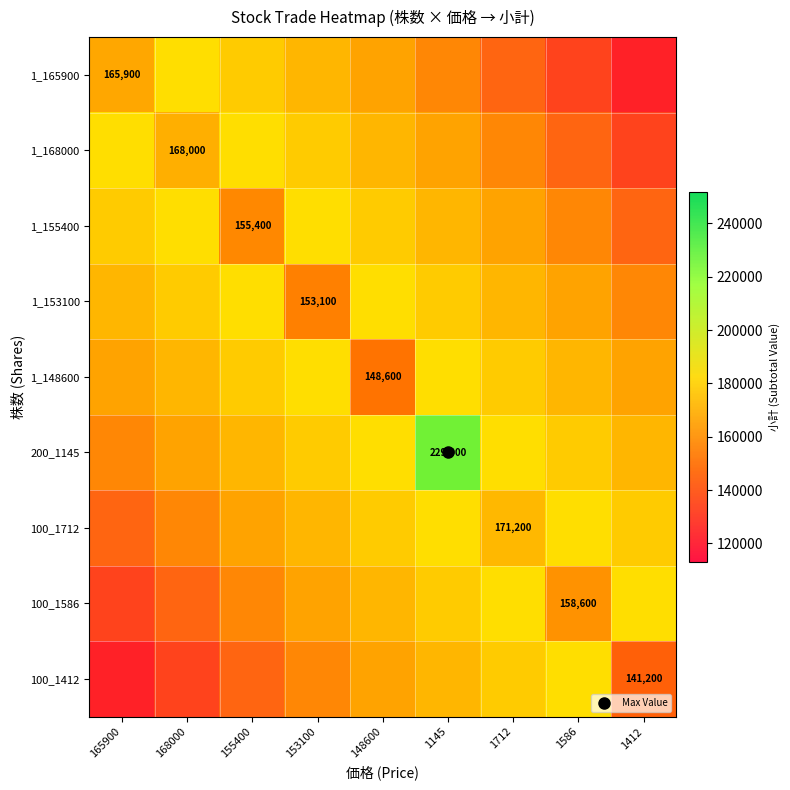

The value of 1_148600 at 1586 is 69824. True or false?

False